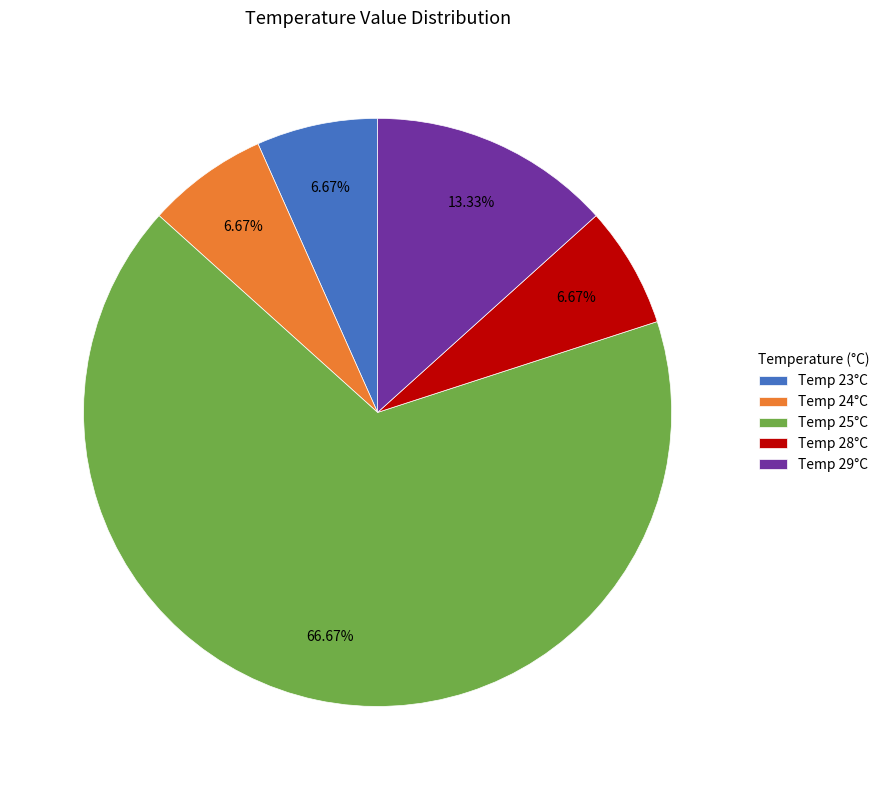

Does Temp 28°C represent more than half of the total?

No